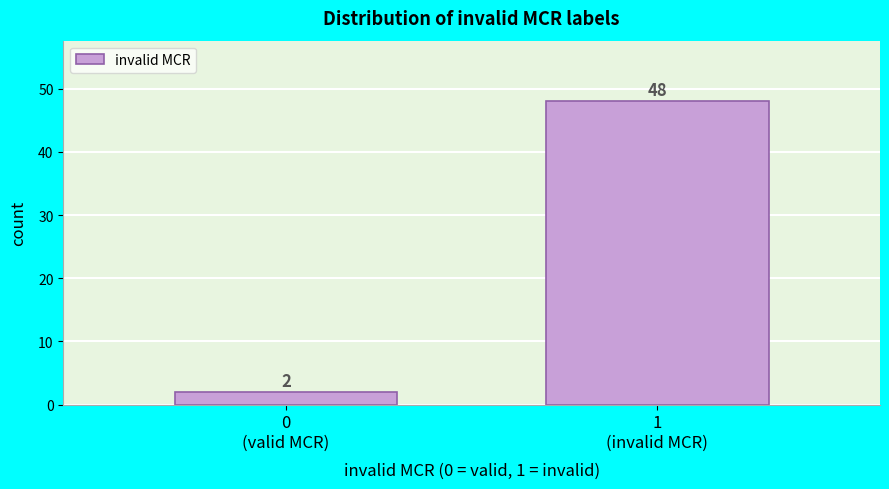

Reading left to right, what are all the values shown in this chart?

2	48